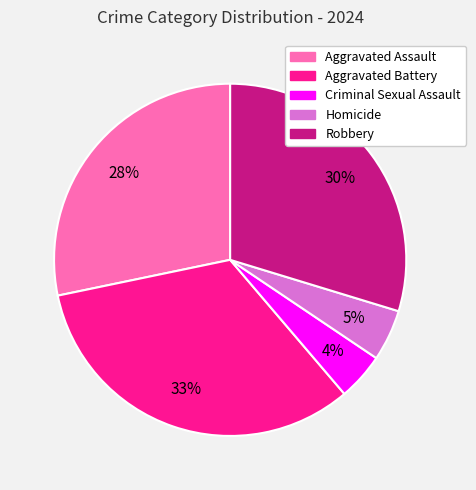

To the nearest percent, what portion does Criminal Sexual Assault represent?

4%